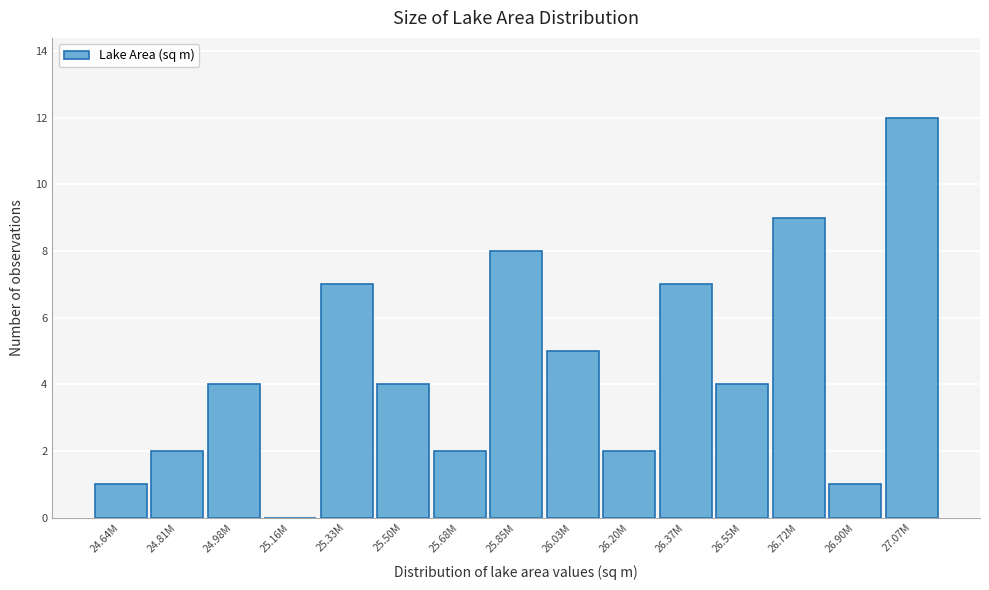

Reading left to right, list all the values displayed in this chart.

24.64M=1	24.81M=2	24.98M=4	25.16M=0	25.33M=7	25.50M=4	25.68M=2	25.85M=8	26.03M=5	26.20M=2	26.37M=7	26.55M=4	26.72M=9	26.90M=1	27.07M=12